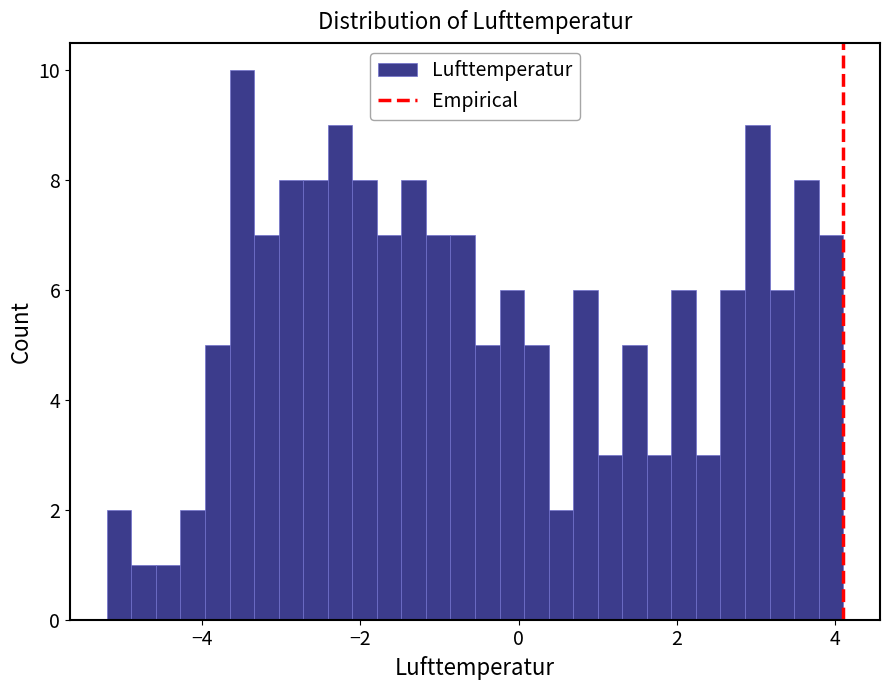

Read against the x-axis, roughly where is the centre of the tallest bar?

-3.4